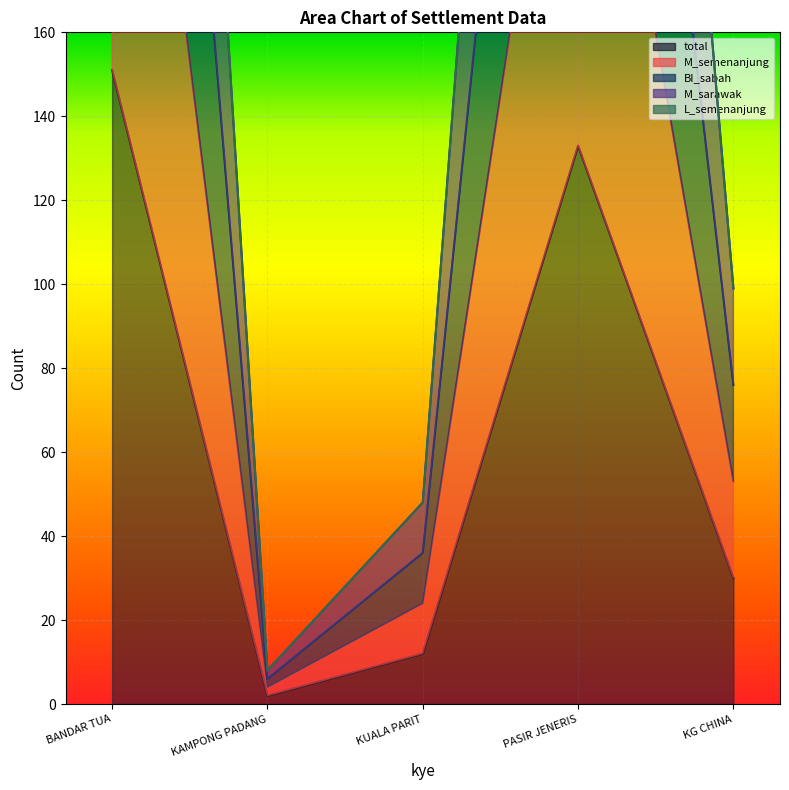

Is it true that M_sarawak equals 6 at KAMPONG PADANG?

True